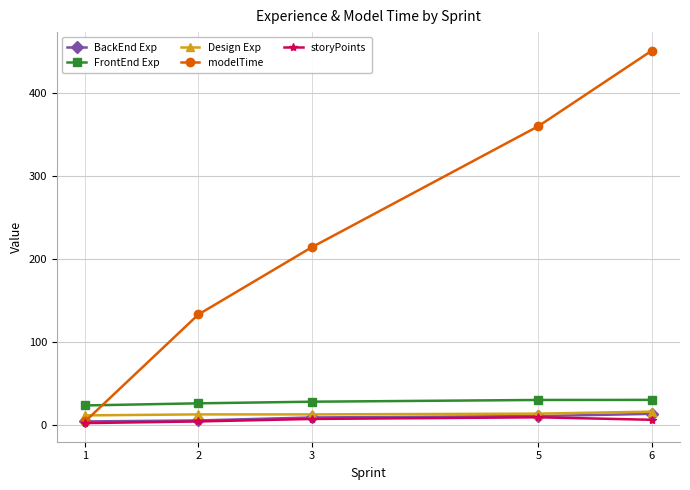

True or false: storyPoints and FrontEnd Exp intersect in this chart.

False